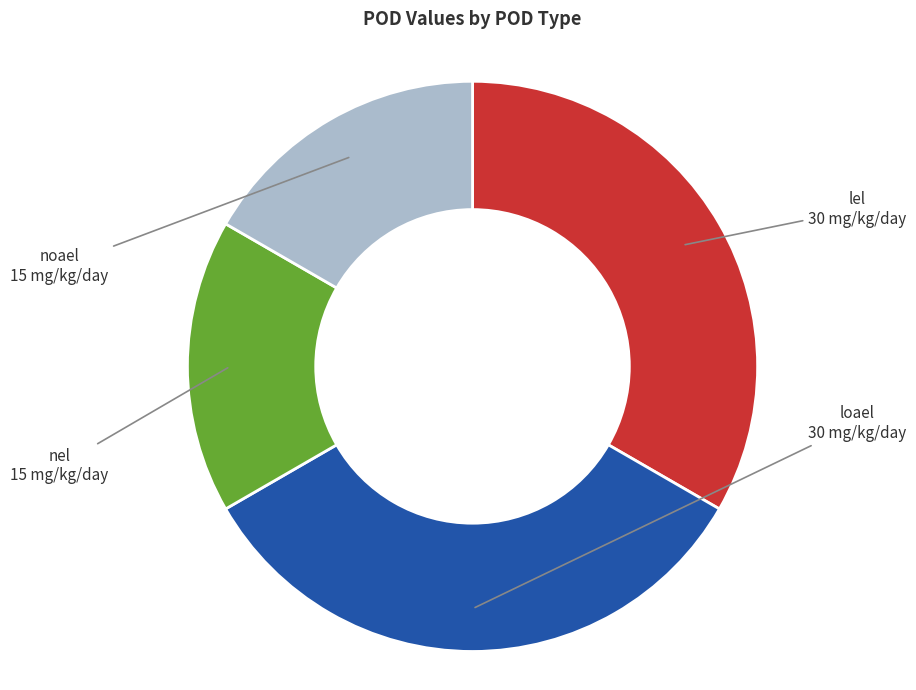

Does any single category account for the majority?

No